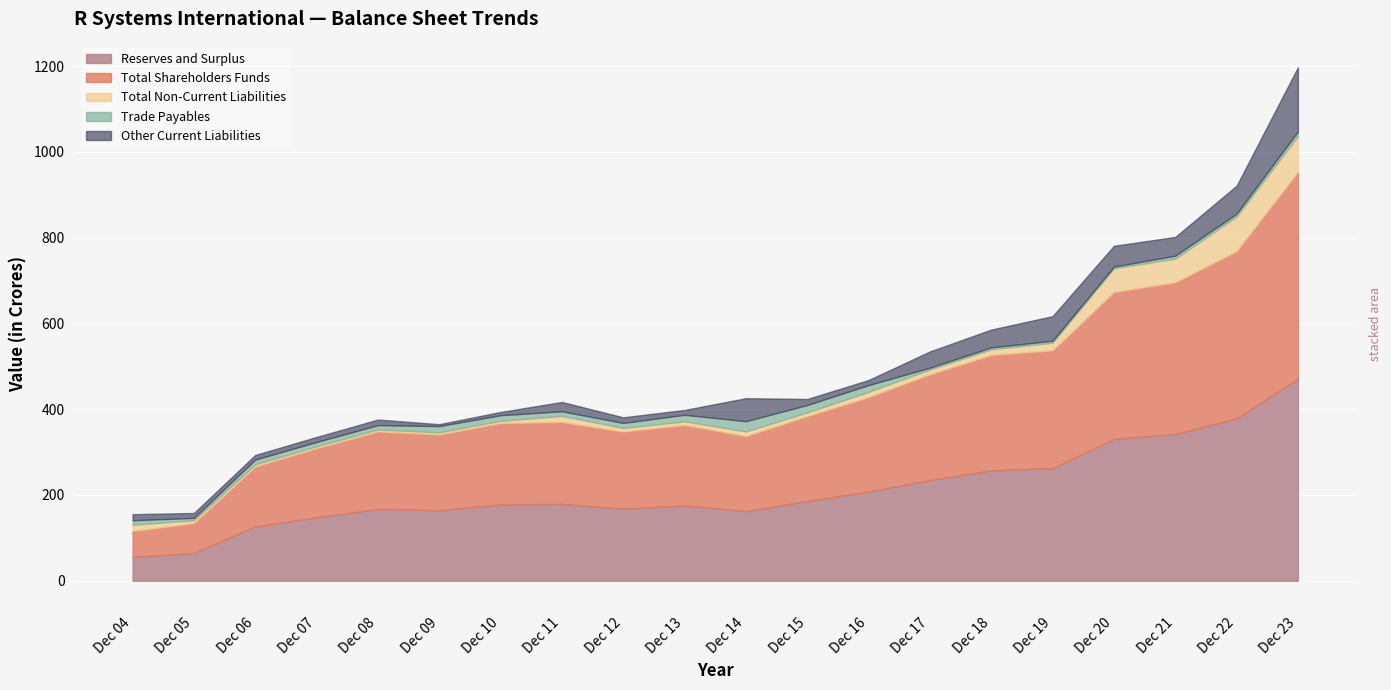

What is the difference between the second highest and minimum values in the Trade Payables series?

13.5